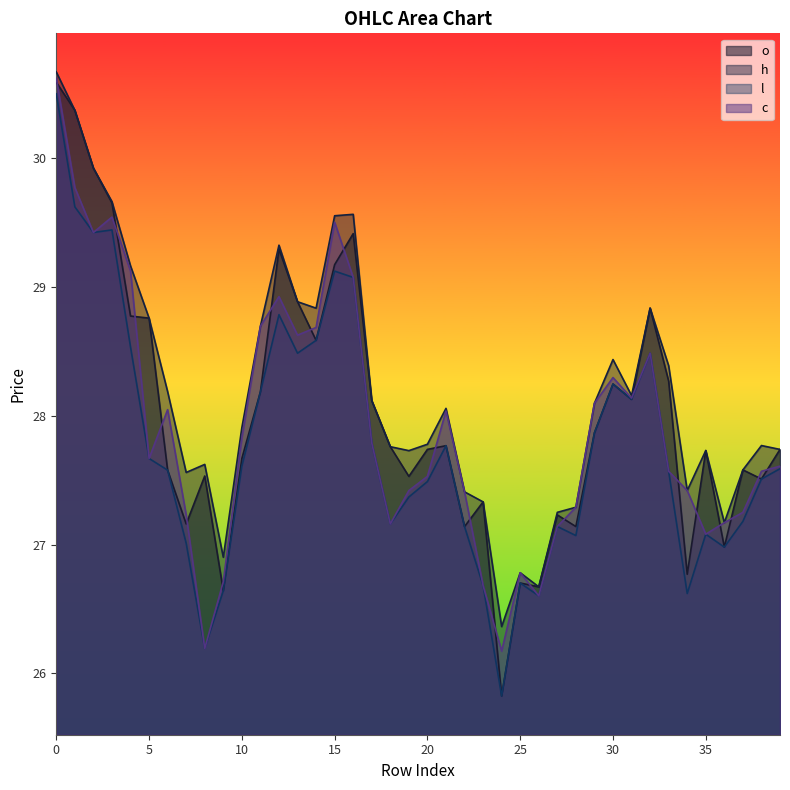

List the labels in order of h value, largest first.

0, 1, 2, 3, 16, 15, 12, 4, 13, 32, 14, 5, 11, 30, 33, 6, 31, 17, 29, 21, 10, 20, 38, 18, 39, 35, 19, 8, 37, 7, 34, 22, 23, 28, 27, 36, 9, 25, 26, 24